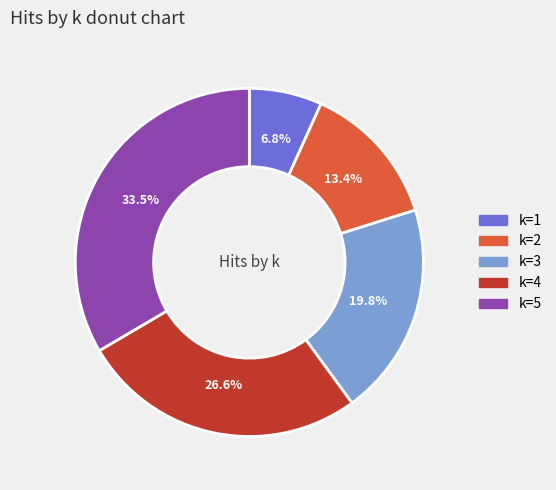

Is there a majority slice in this chart?

No